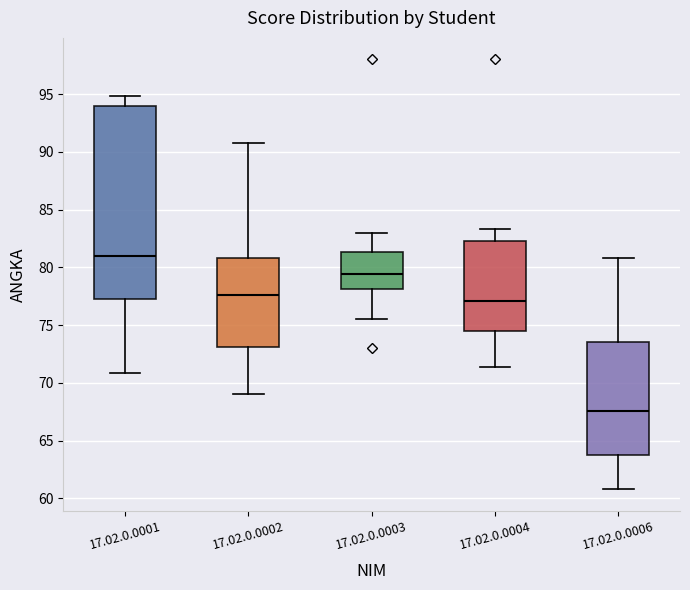

Which box's median line is the highest?

17.02.0.0001